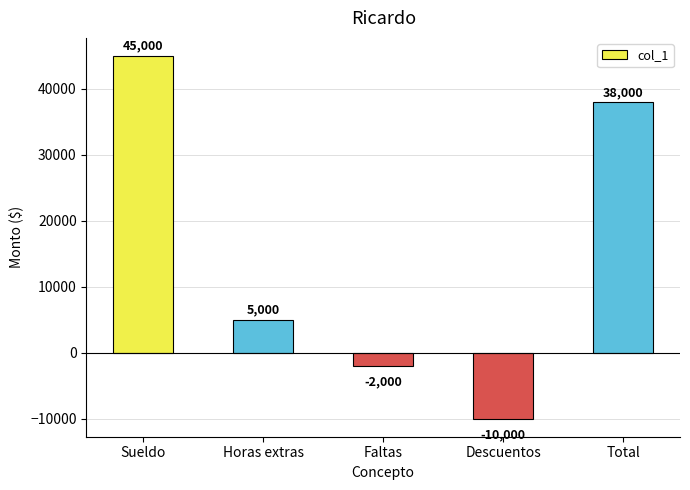

Rank the categories by value from lowest to highest.

Descuentos, Faltas, Horas extras, Total, Sueldo